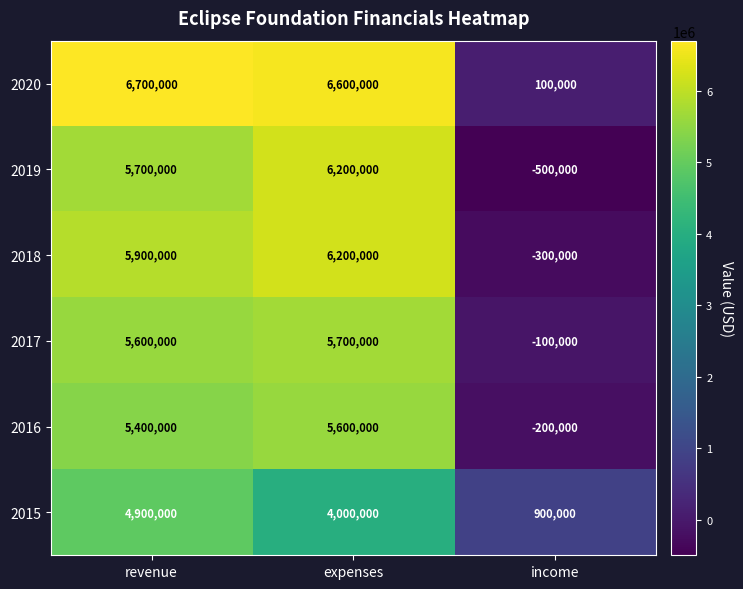

At revenue, list the series in order from largest to smallest.

2020, 2018, 2019, 2017, 2016, 2015